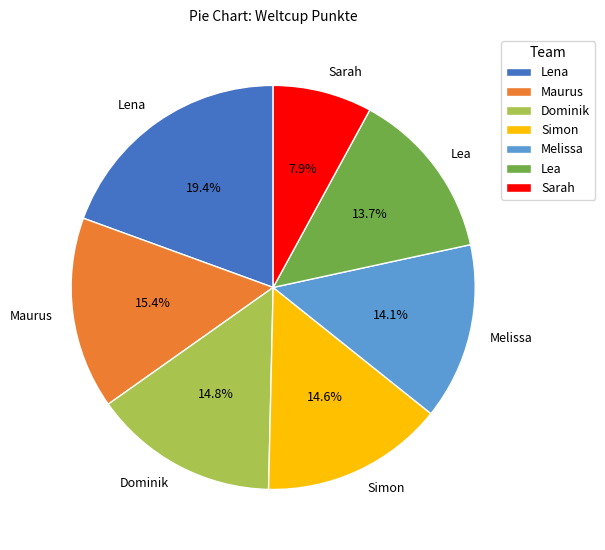

Count the number of slices in the pie.

7